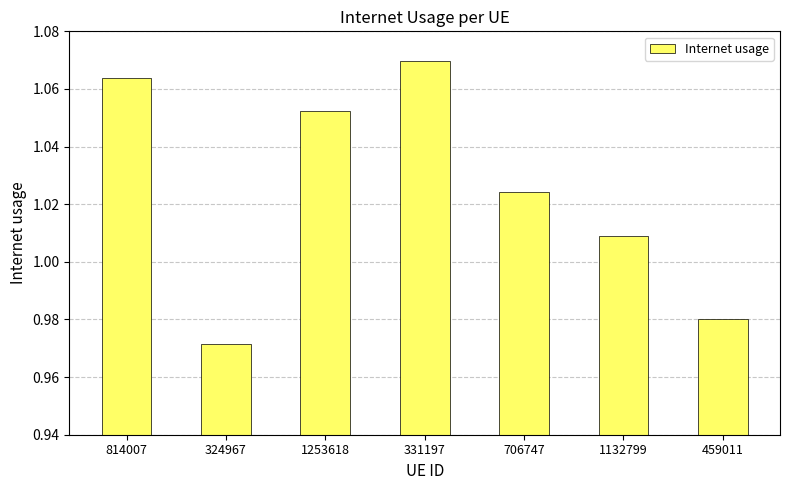

The value at 814007 is 0.5. True or false?

False